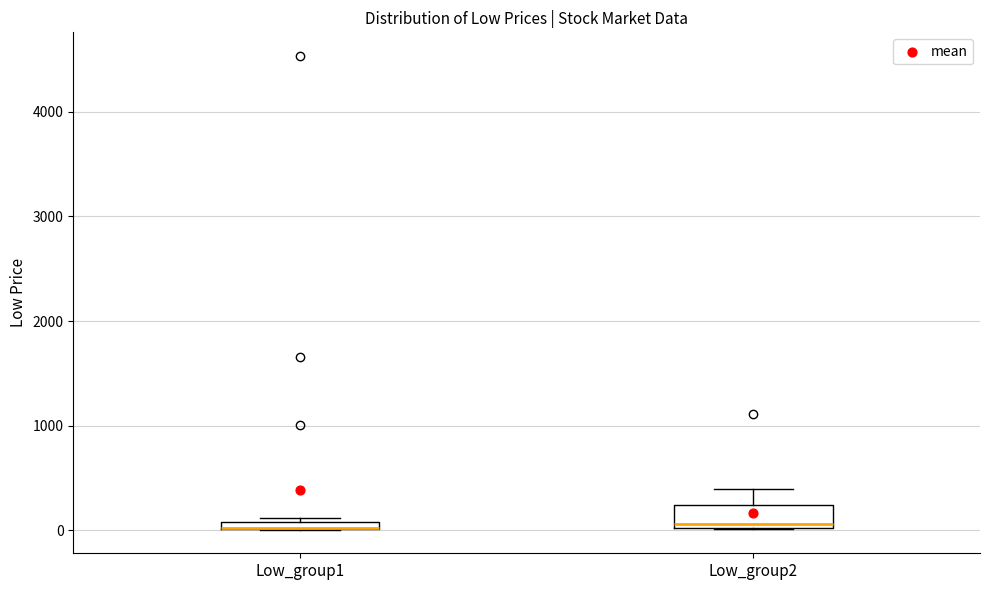

Which box is the tallest, from its lower edge to its upper edge?

Low_group2